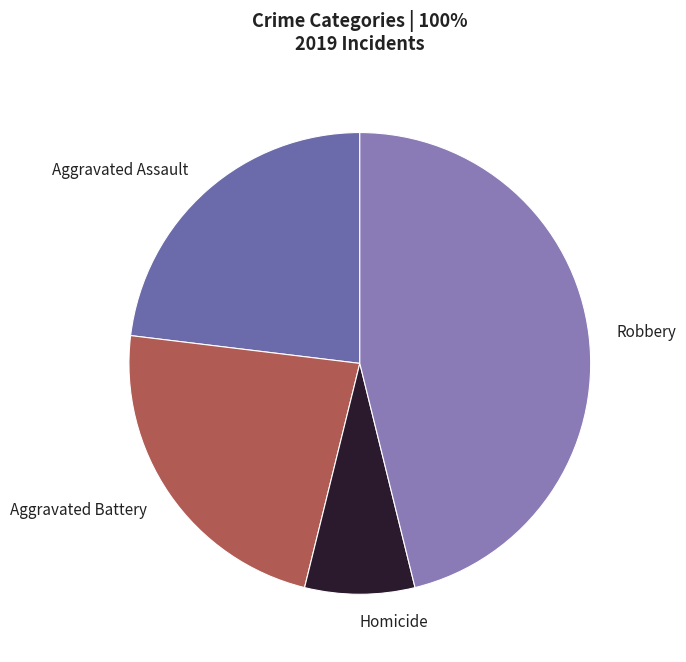

Is it true that Robbery is 46% of the pie?

True